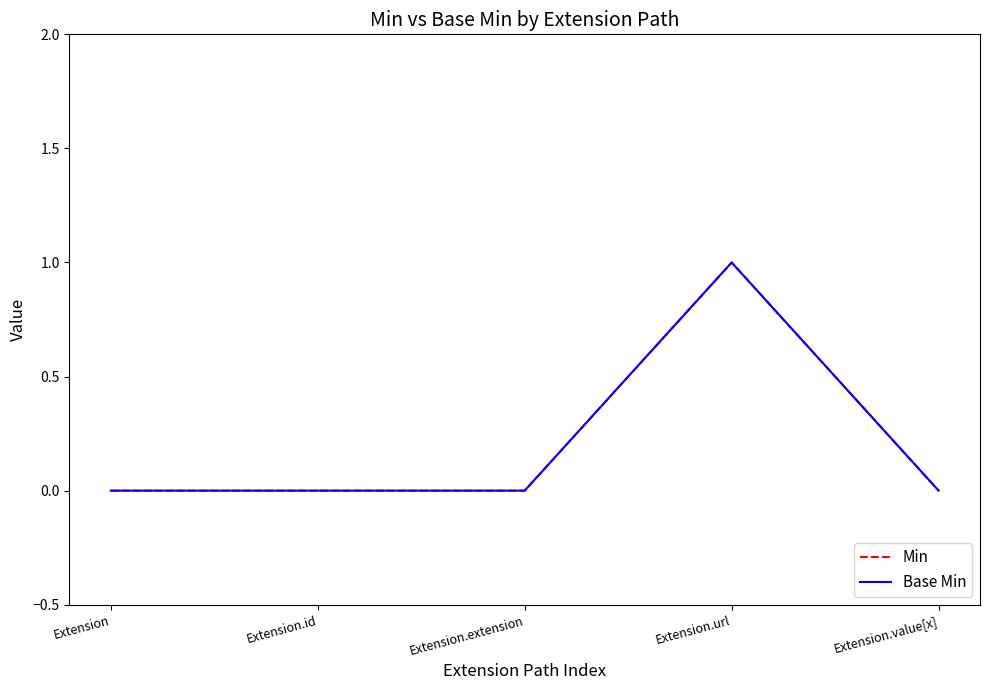

What is the sum of the Base Min values at Extension.url and Extension.value[x]?

1